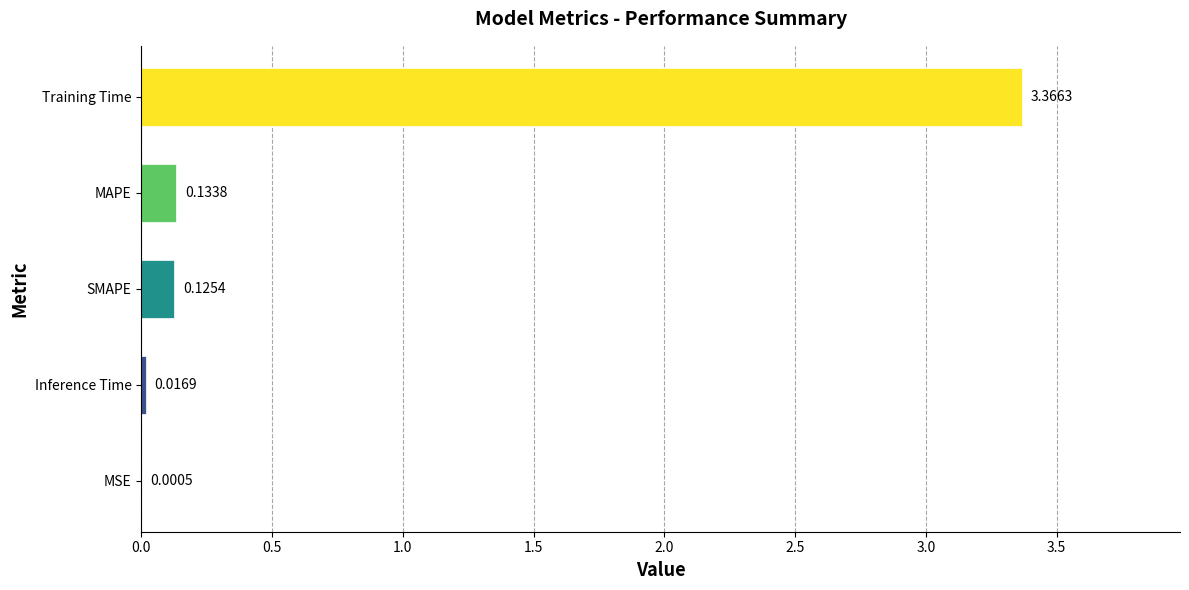

What is the sum of all values?

3.6